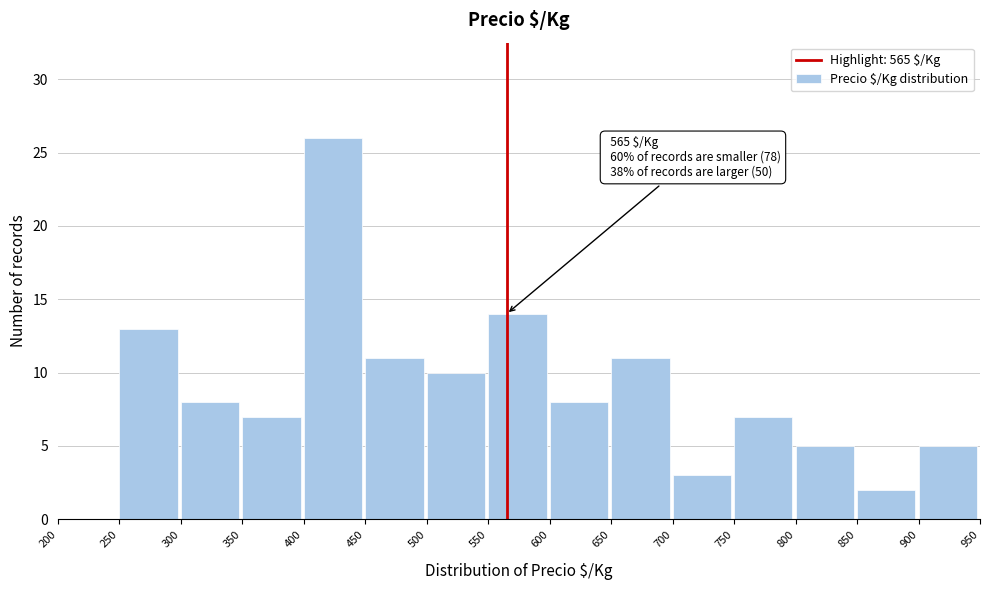

Over which range of the x-axis is the bar tallest?

400 to 450